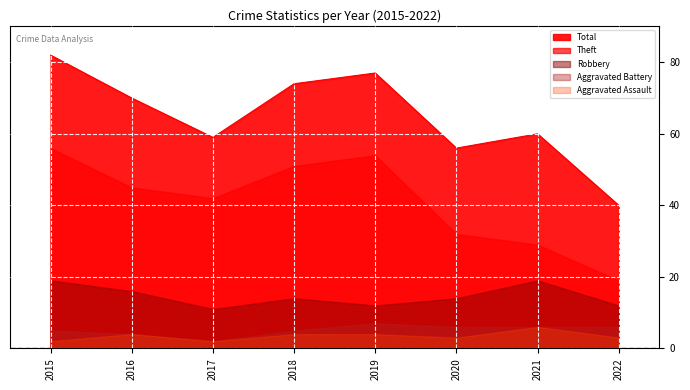

What is the total value across all series at 2021?

120